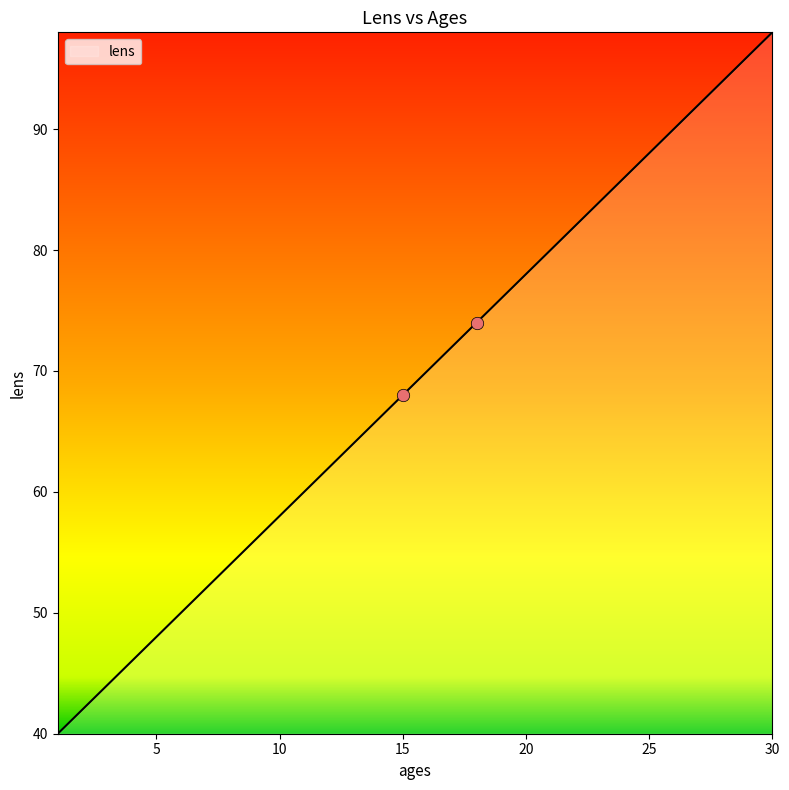

What is the smallest value displayed?

40